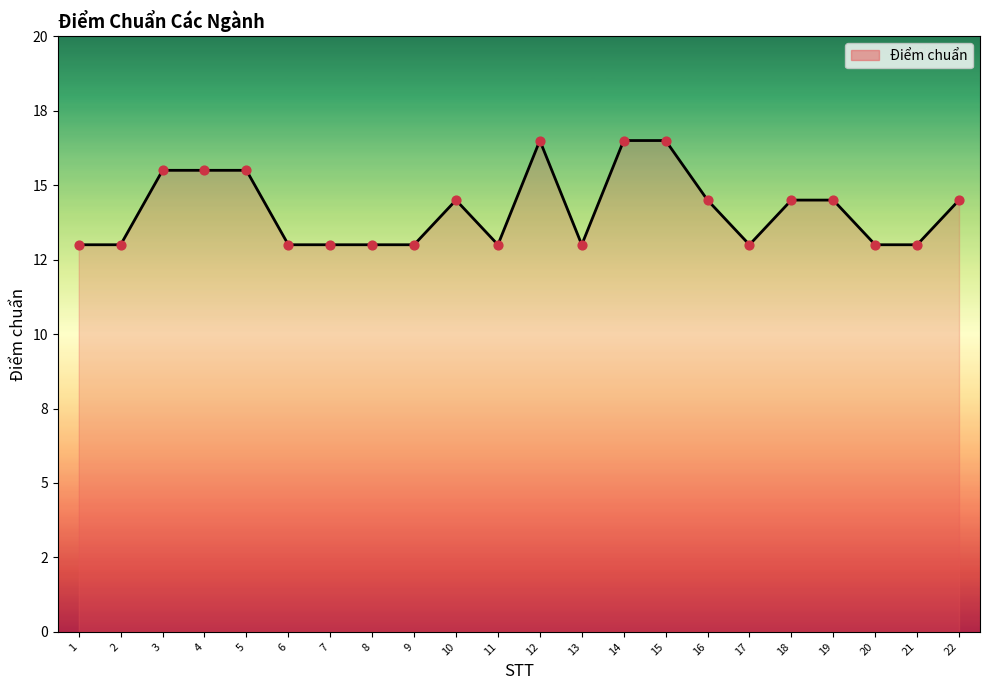

What is the change in value from 2 to 3?

+2.5